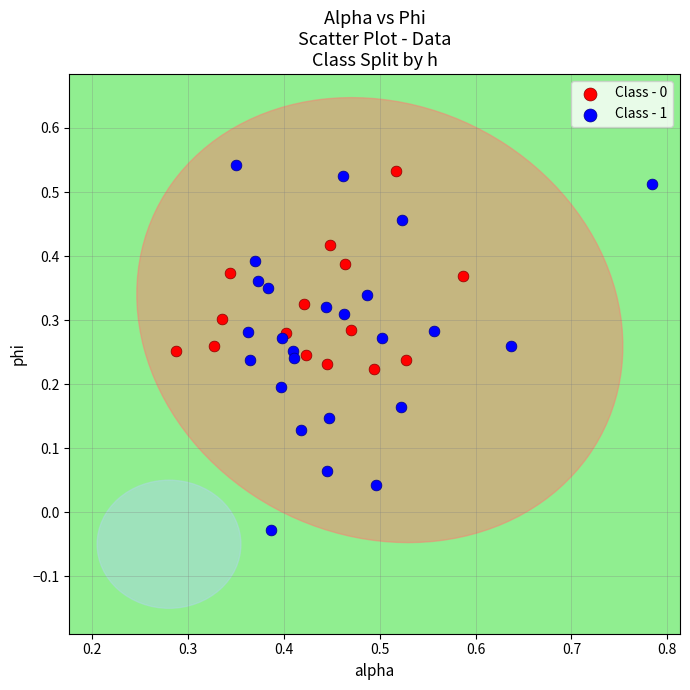

Which series reaches the maximum Y coordinate?

Class - 1